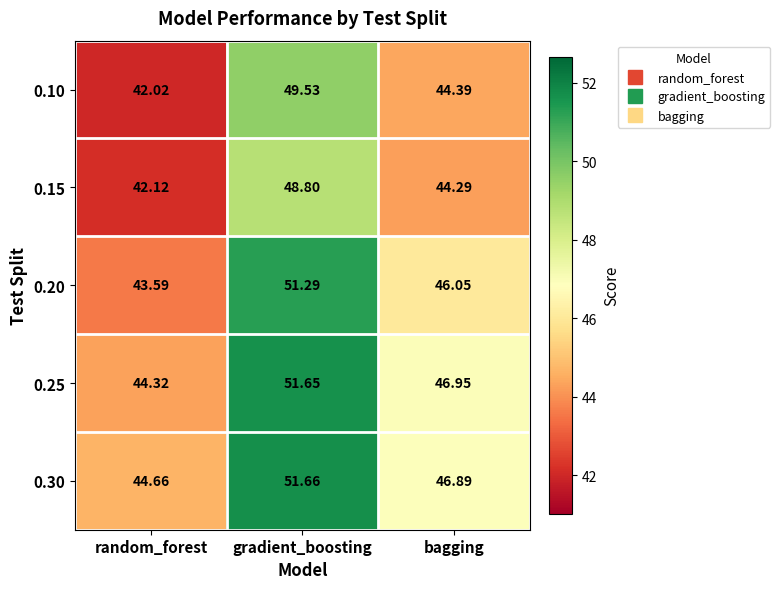

Rank the categories by 0.30 value from lowest to highest.

random_forest, bagging, gradient_boosting